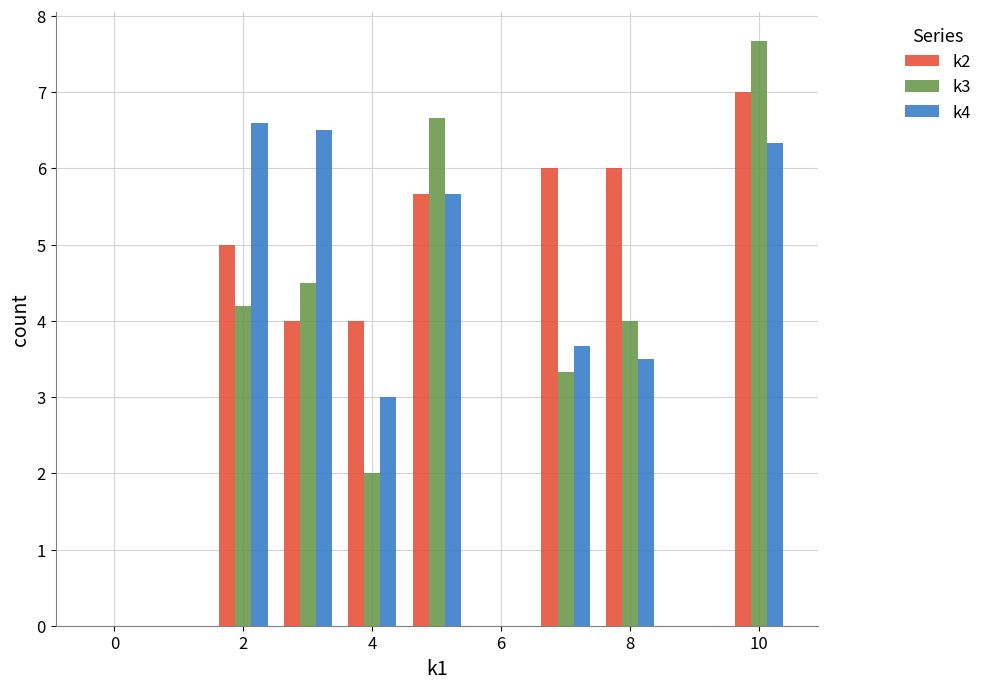

What is the highest value of the k4 series?

6.6